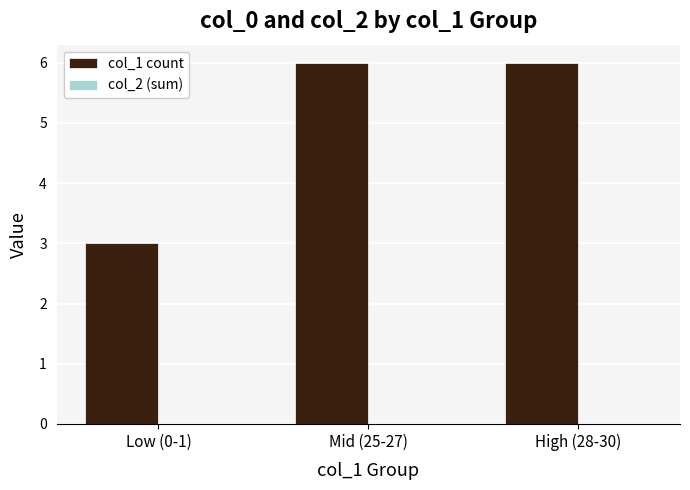

What is the ratio of the value at High (28-30) to the value at Mid (25-27)?

1.0